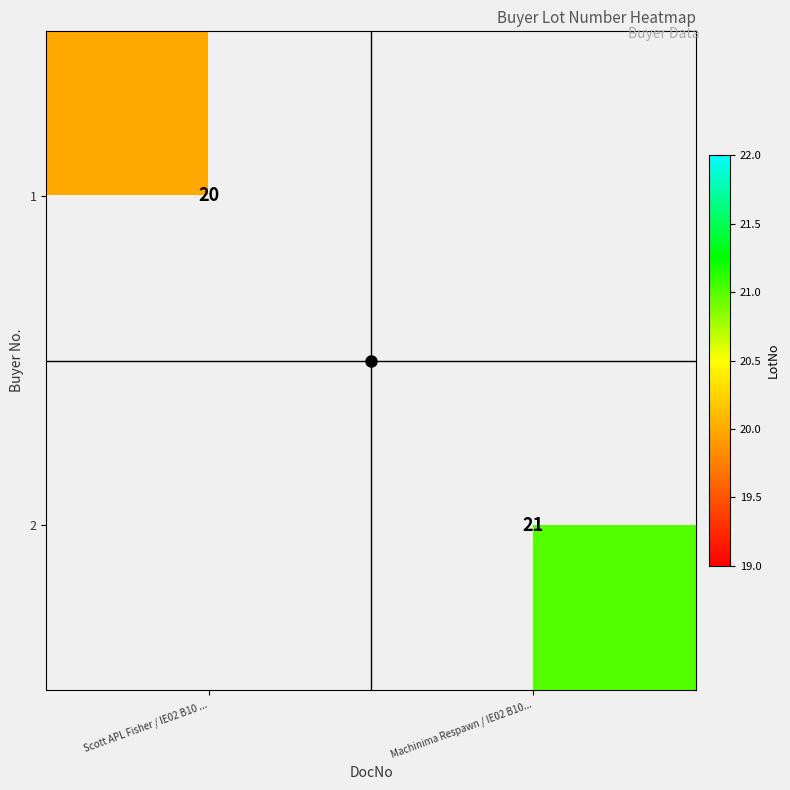

Which category has the lowest value in the 1 series?

Scott APL Fisher / IE02 B10 ...